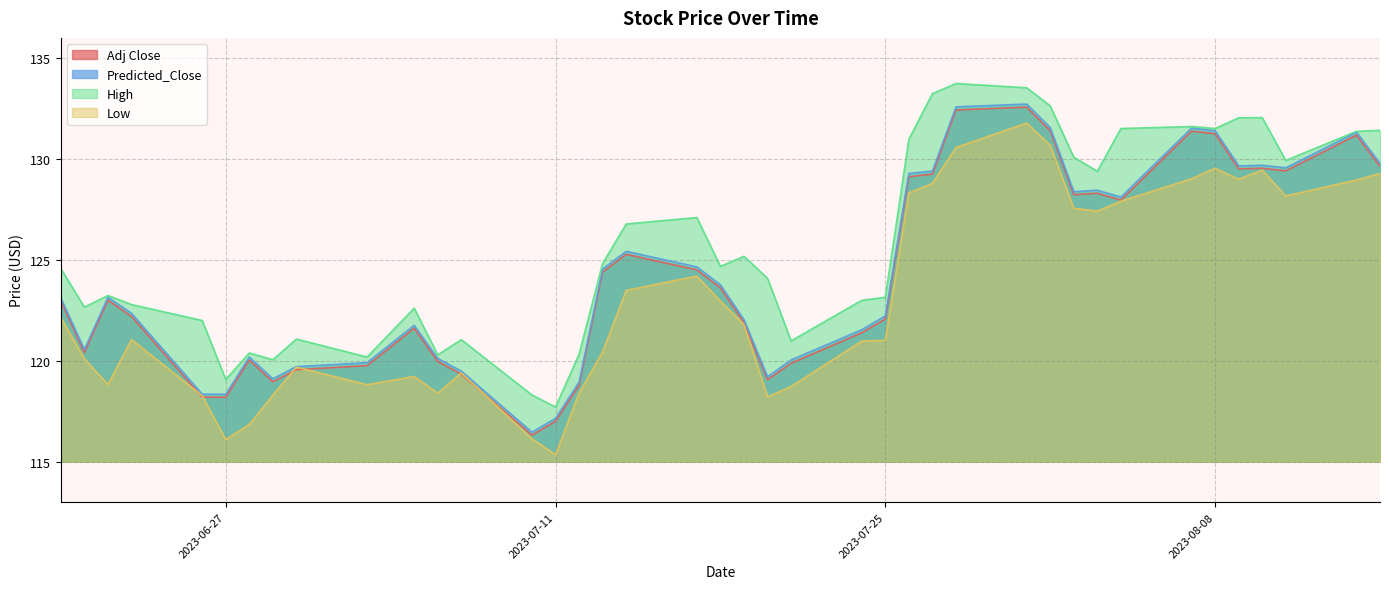

What is the sum of all Low values?

4925.4